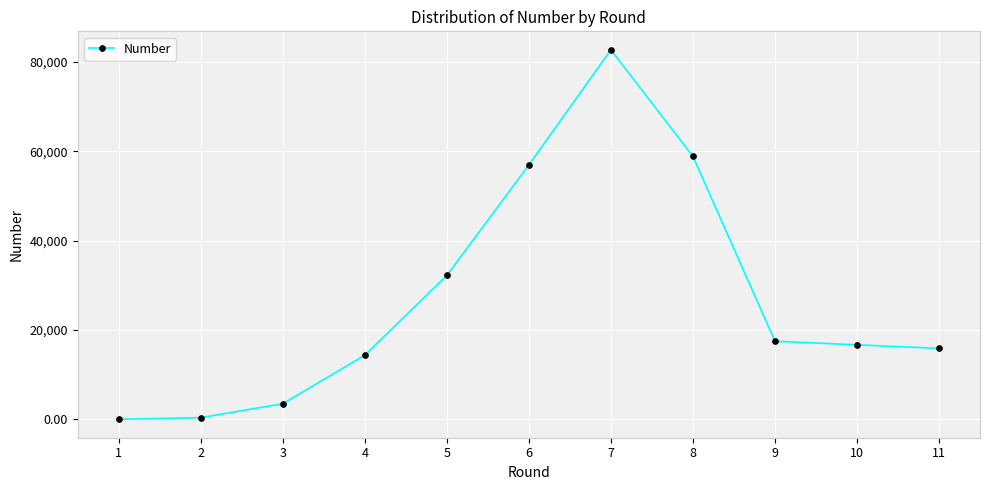

What is the difference between the maximum and minimum values?

82714